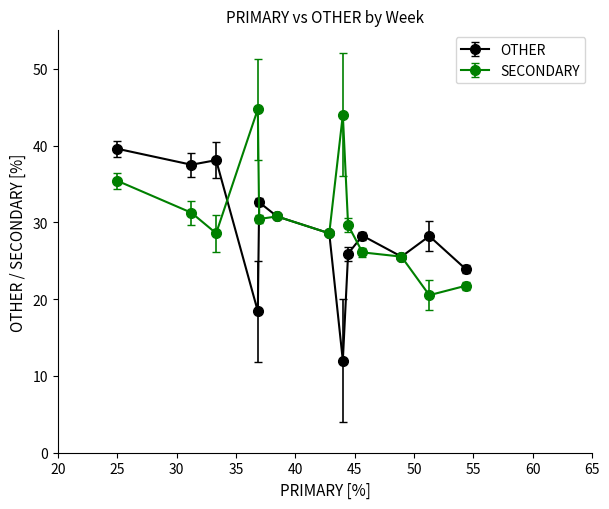

True or false: OTHER has more than 0 interior local peaks.

True